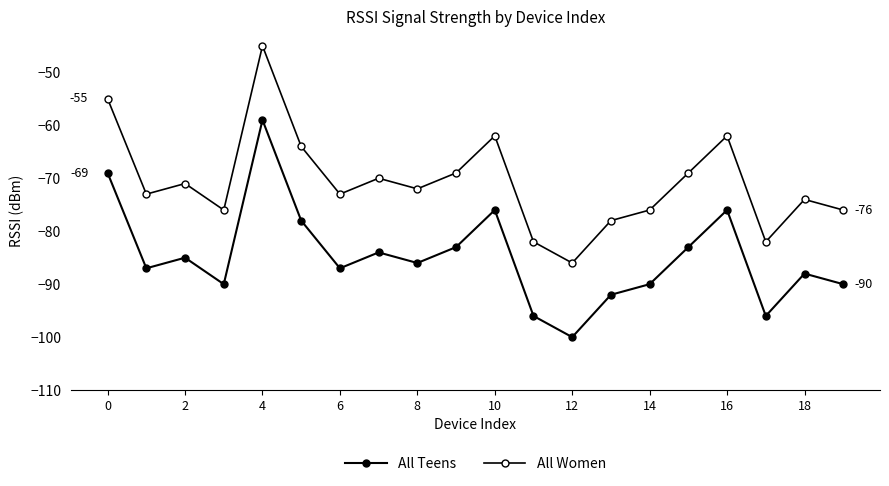

How many lines are shown in the chart?

2